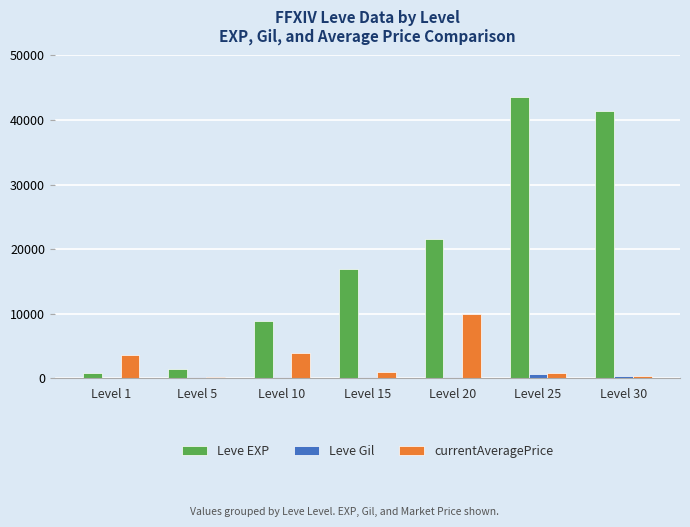

Which series changed the most between Level 10 and Level 30?

Leve EXP